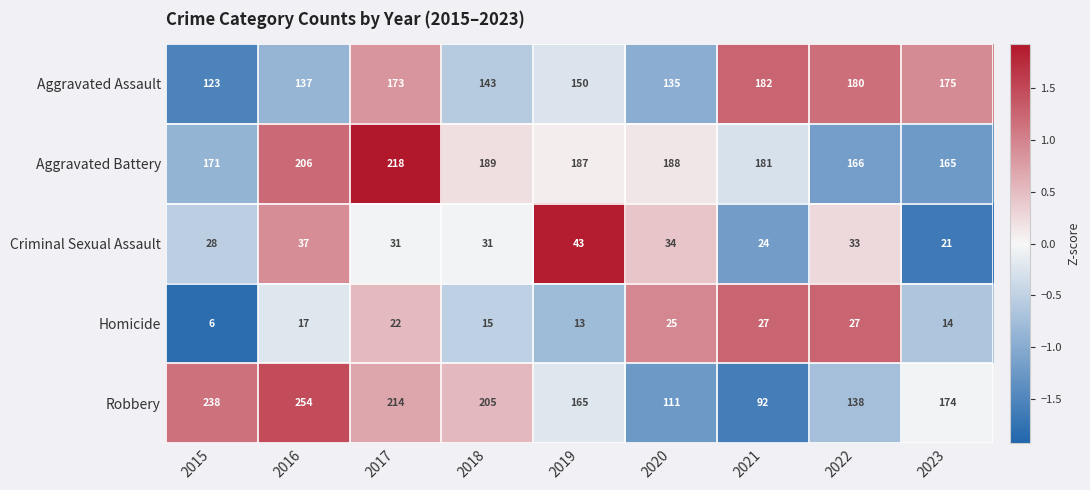

Which series changed the most between 2015 and 2021?

Robbery